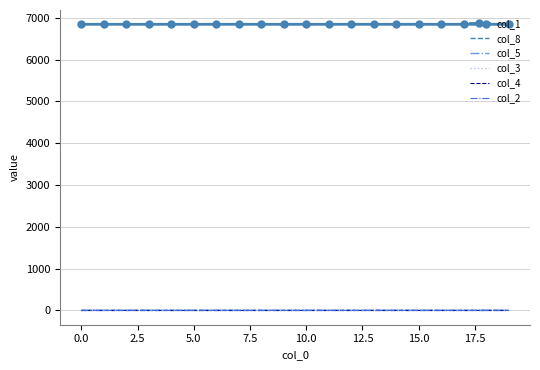

True or false: col_1 and col_4 cross at least once.

False